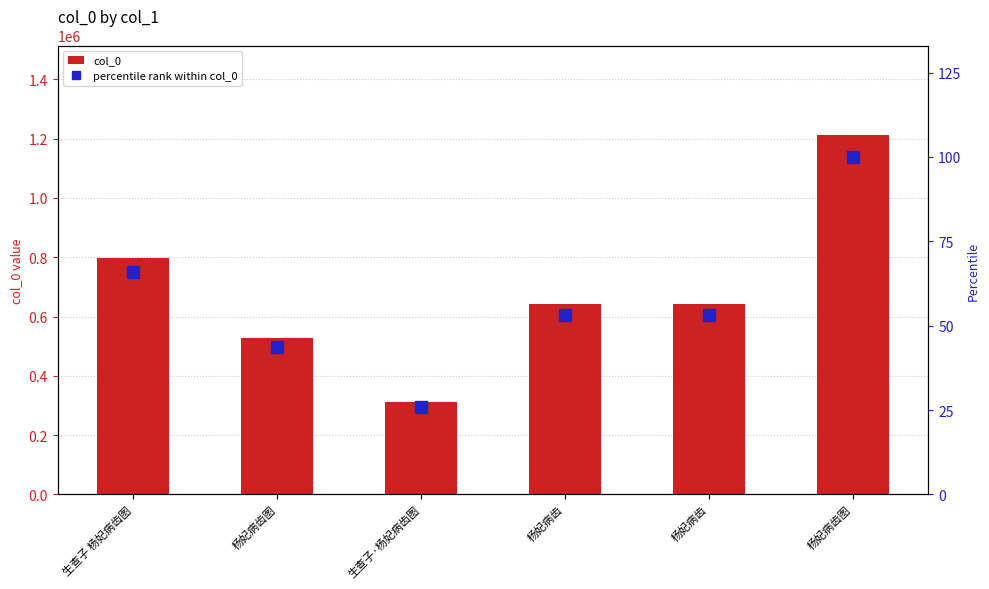

What is the difference between the second highest and second lowest values in the percentile rank within col_0 series?

22.1